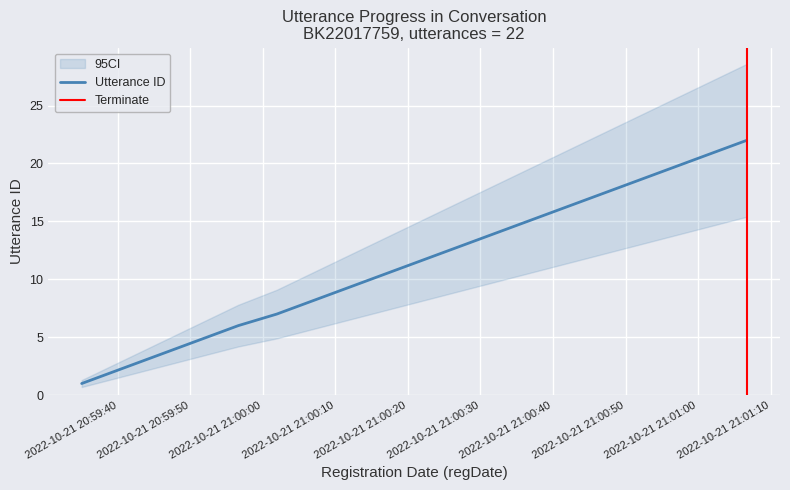

What is the greatest value displayed?

22